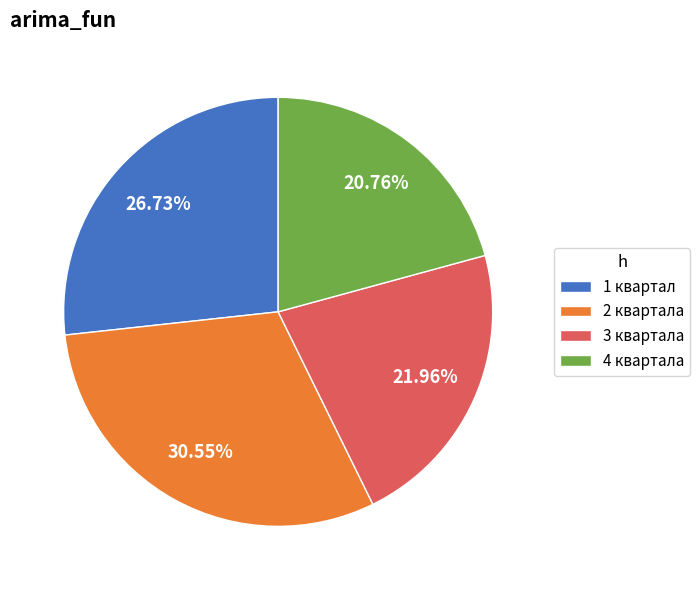

To the nearest percent, what portion does 3 квартала represent?

22%